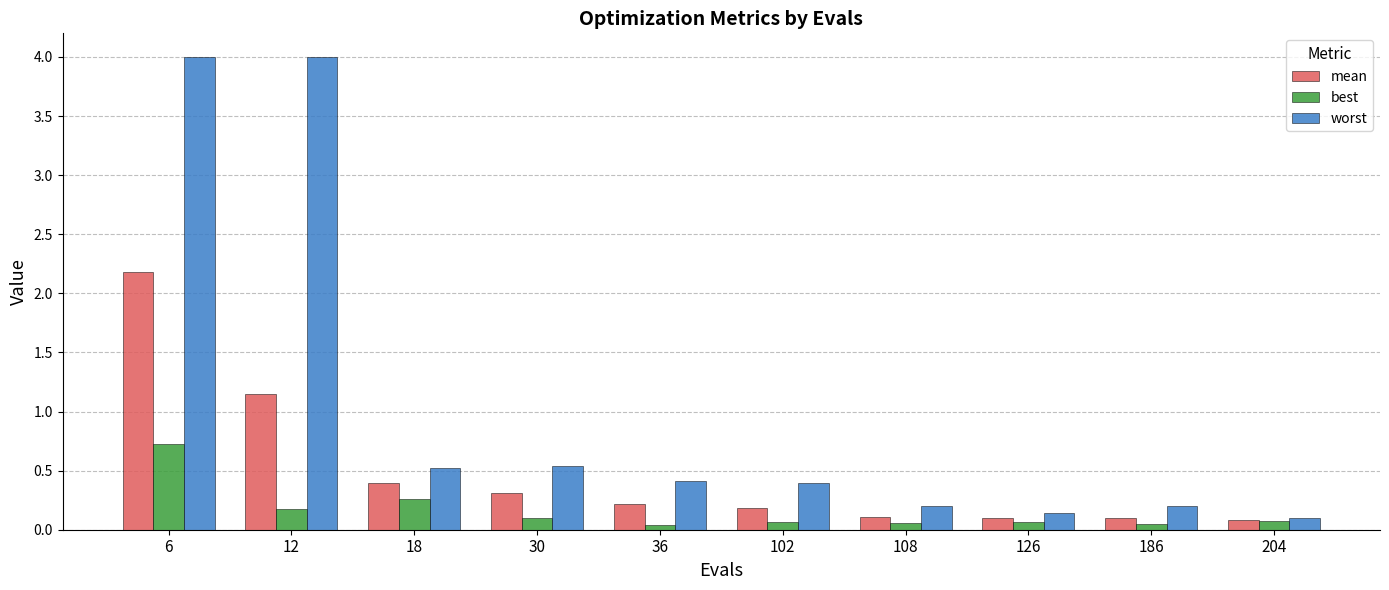

What is the greatest value displayed?

4.0